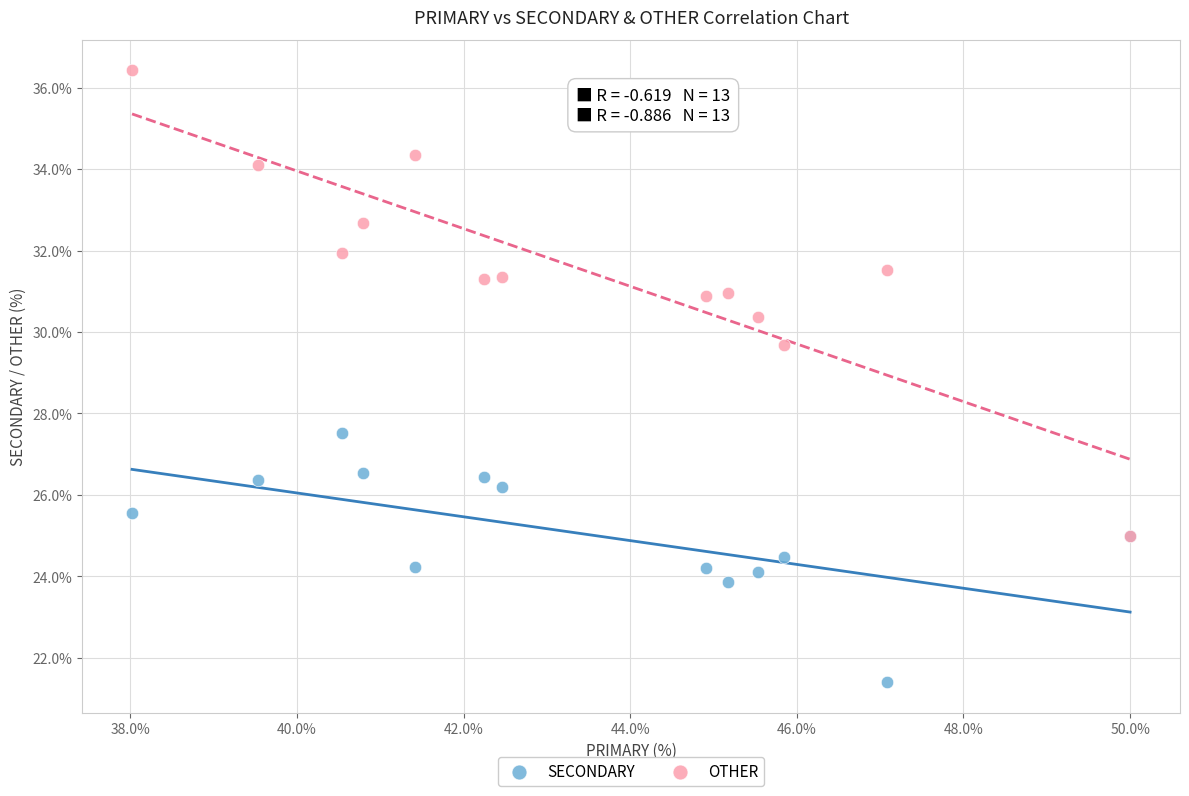

What are all the series names shown in the legend?

SECONDARY, OTHER